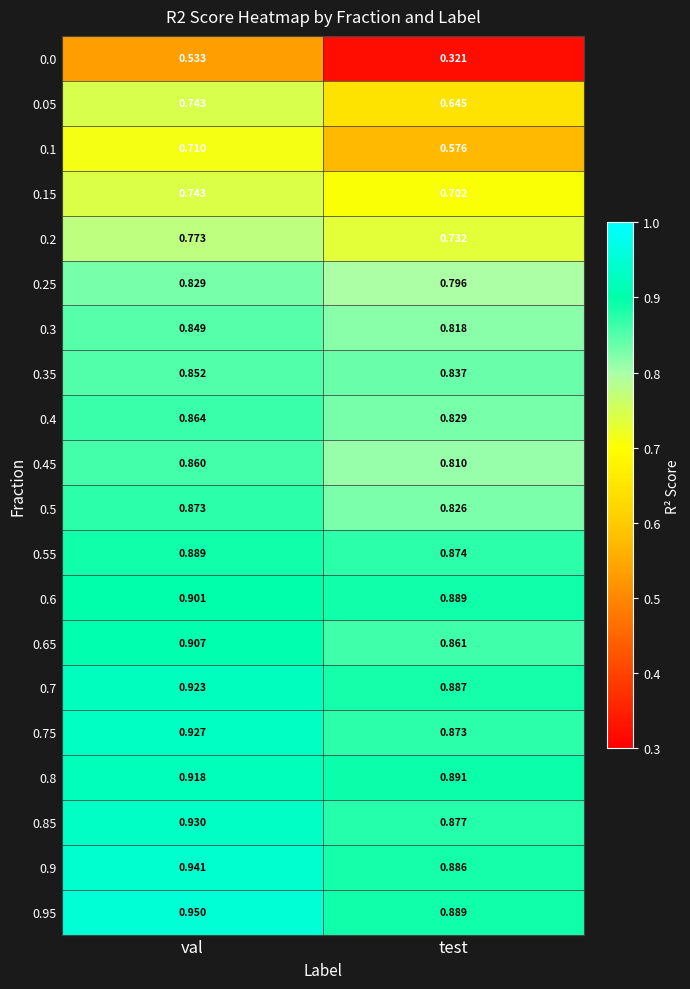

List the labels in order of 0.35 value, smallest first.

test, val